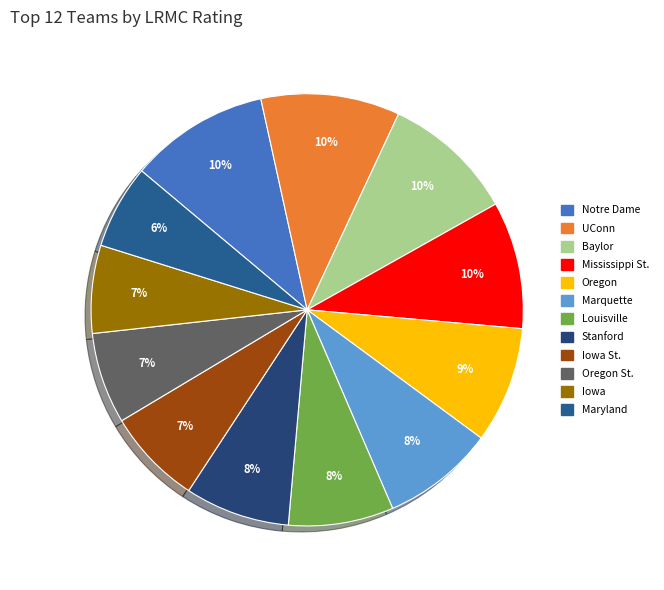

Which category has the biggest portion of the pie?

Notre Dame